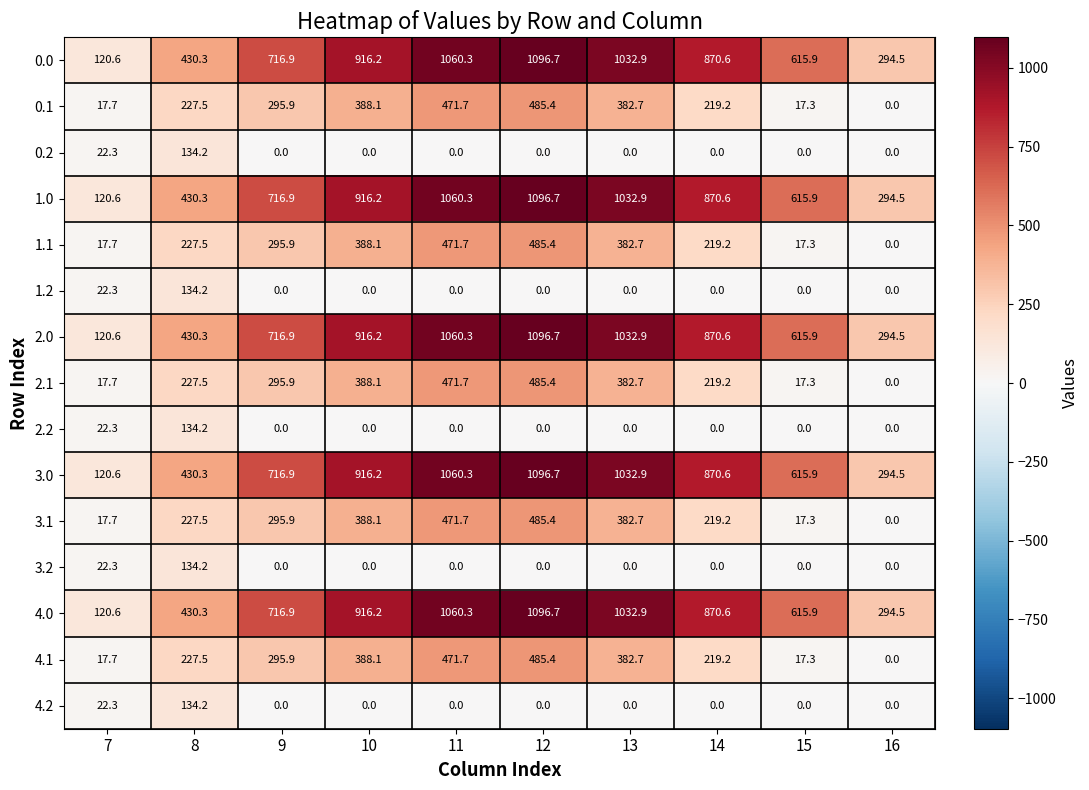

What is the spread (max minus min) of values at 15?

615.9